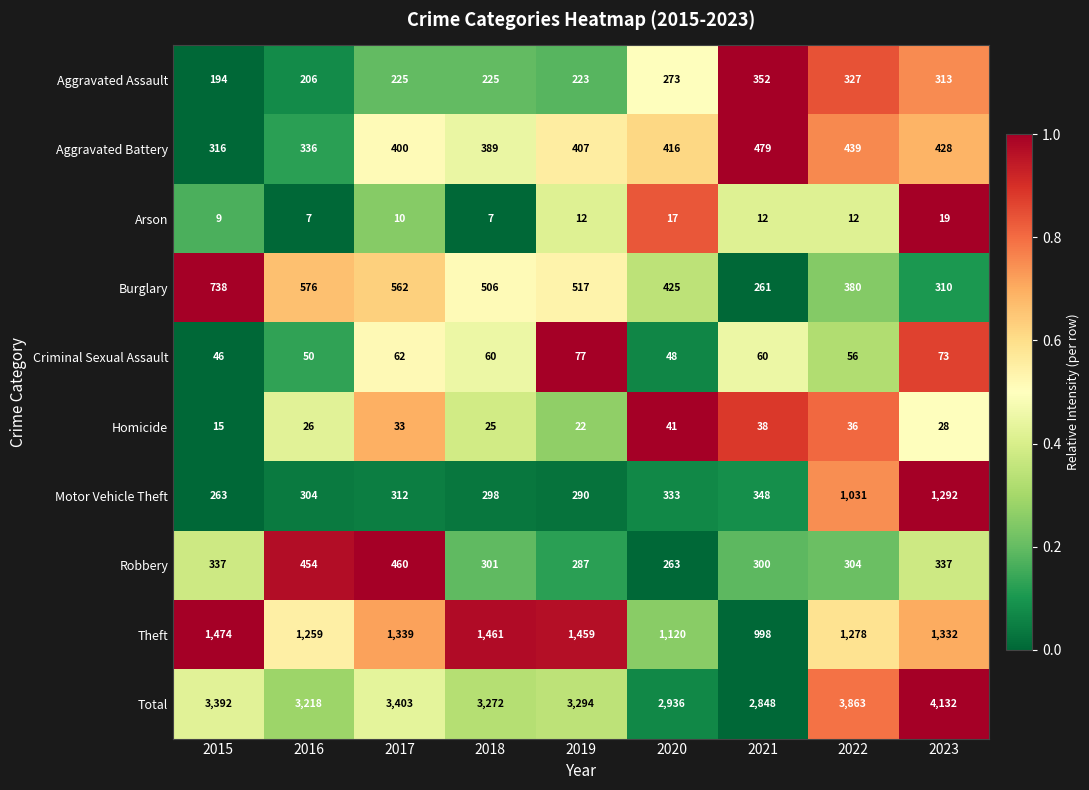

At which label is Homicide closest to 28?

2023